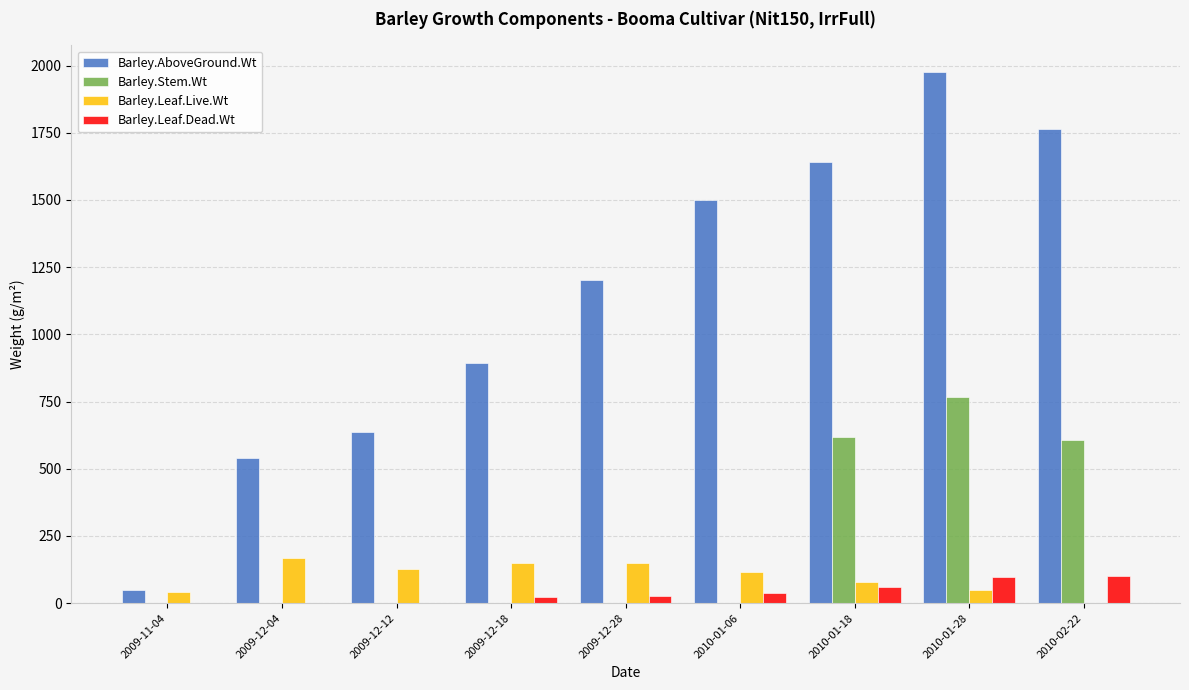

What is the average value of the Barley.Leaf.Live.Wt series?

97.9